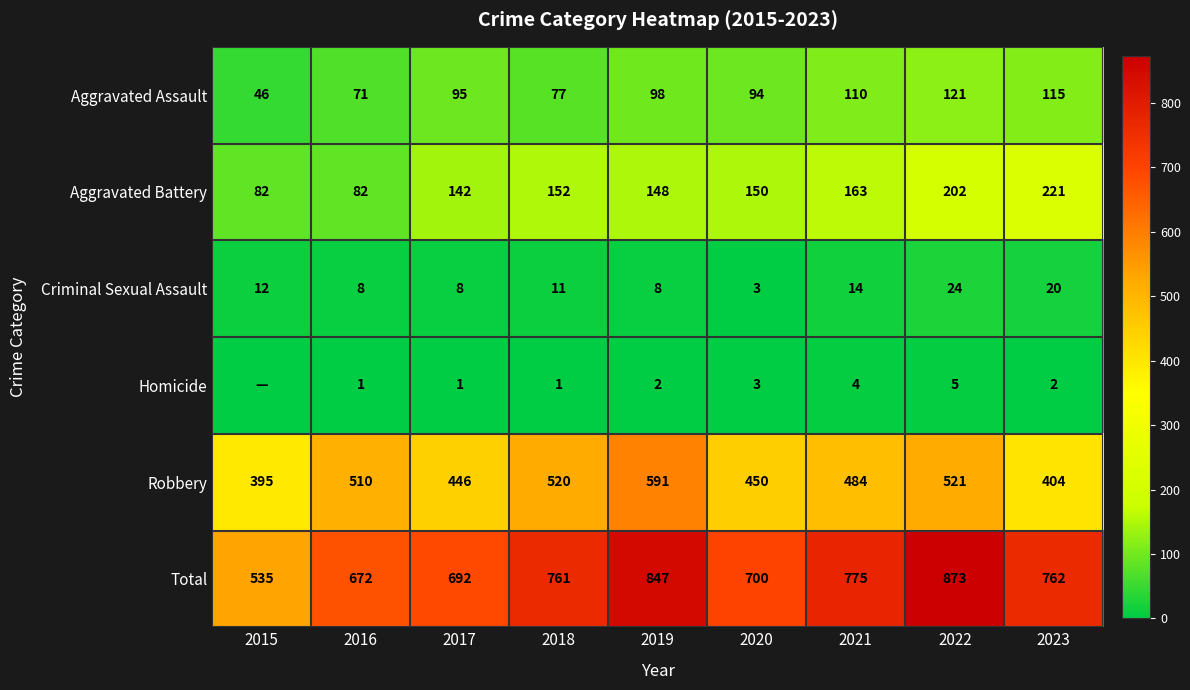

What is the spread (max minus min) of values at 2015?

535